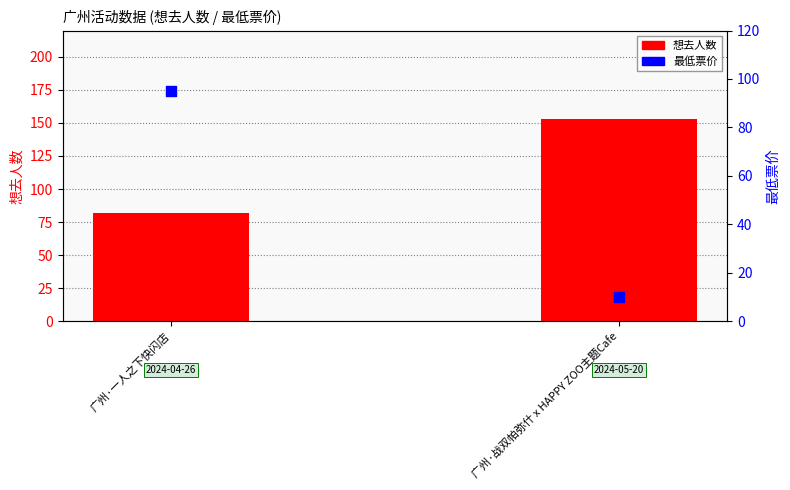

At how many categories does at least one series exceed 45?

2